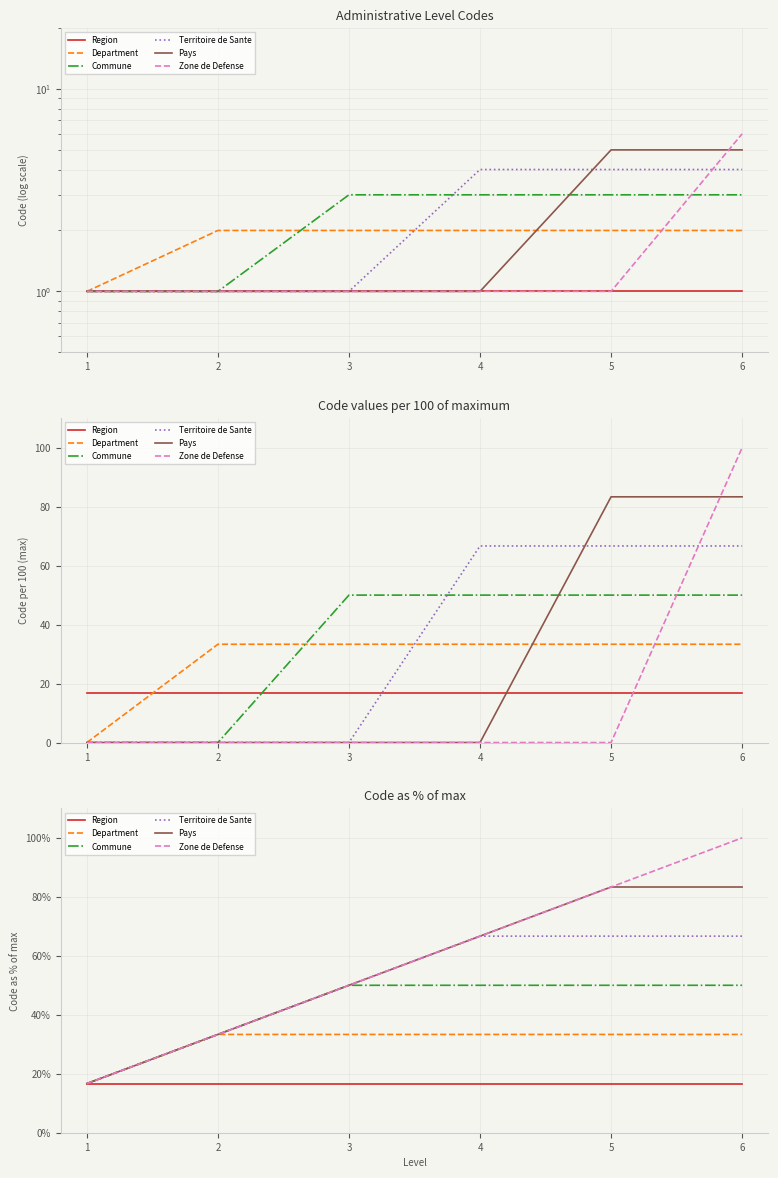

Which series has the largest total across all categories?

Zone de Defense